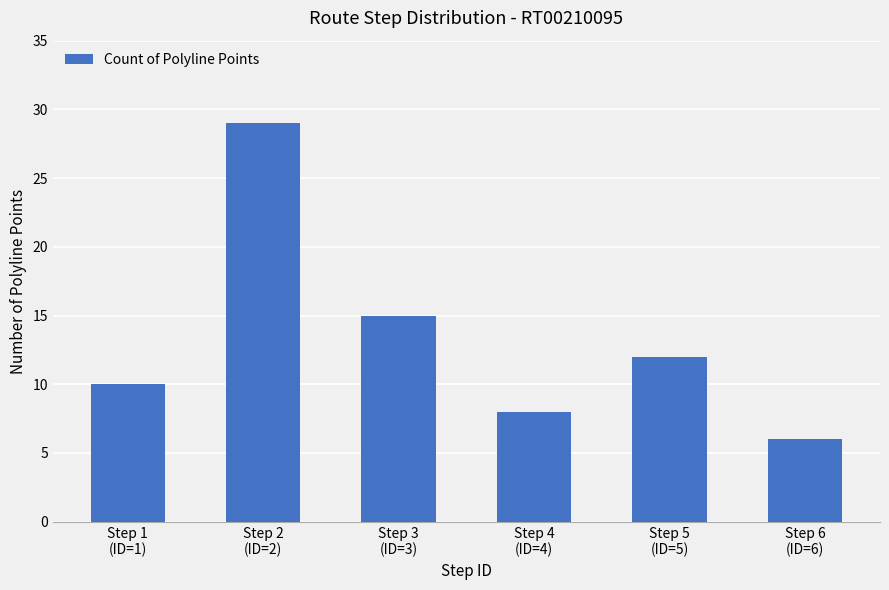

The value at Step 4
(ID=4) is 8. True or false?

True